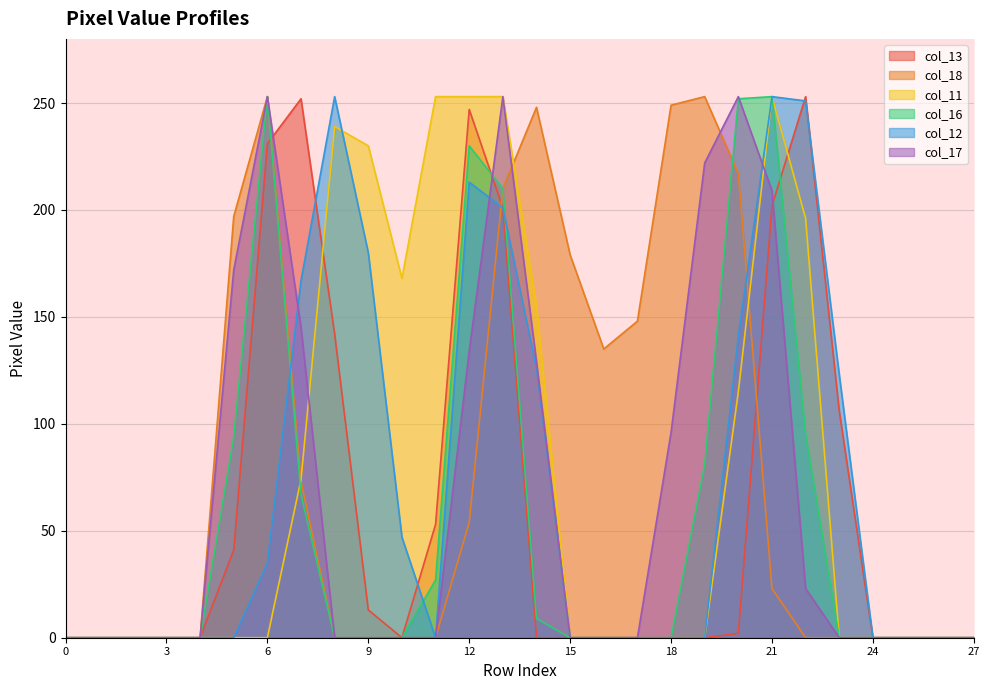

The col_17 series shows 175 at 9. True or false?

False